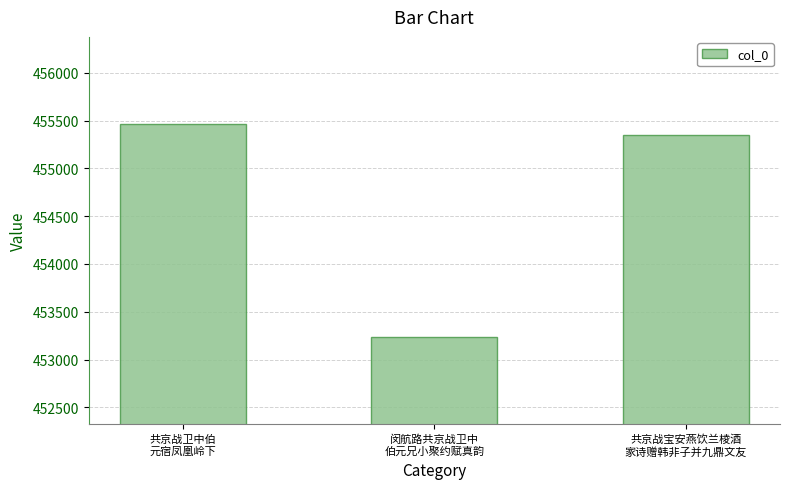

Reading left to right, extract all data points from this chart.

455465	453235	455346